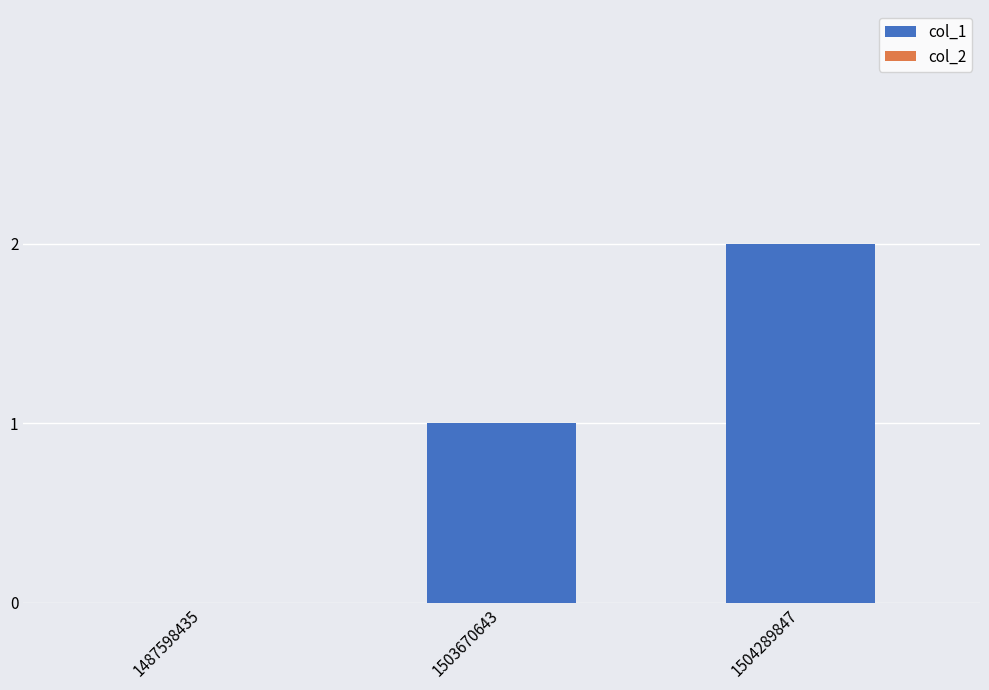

Are the bars grouped side by side (vs. stacked)?

No